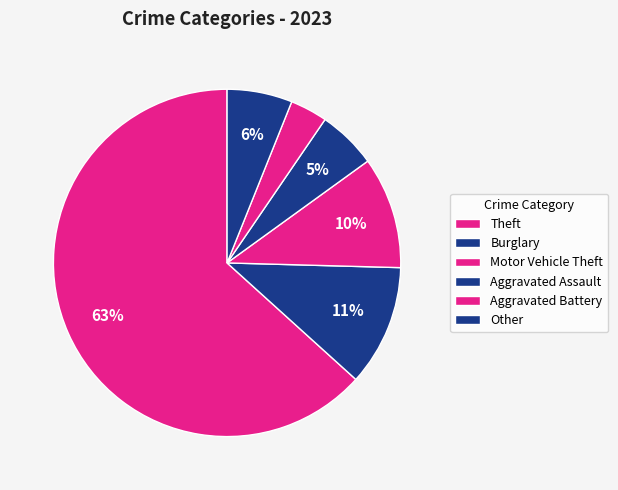

How many segments does this pie chart have?

6